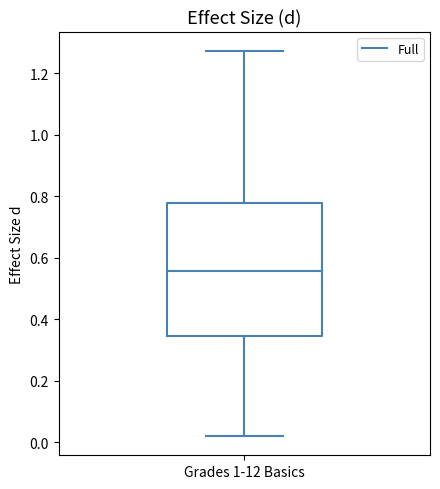

Where is the upper edge of the box for Grades 1-12 Basics on the y-axis? The values are not printed on the chart, so give them approximately, as read against the axis.

0.78